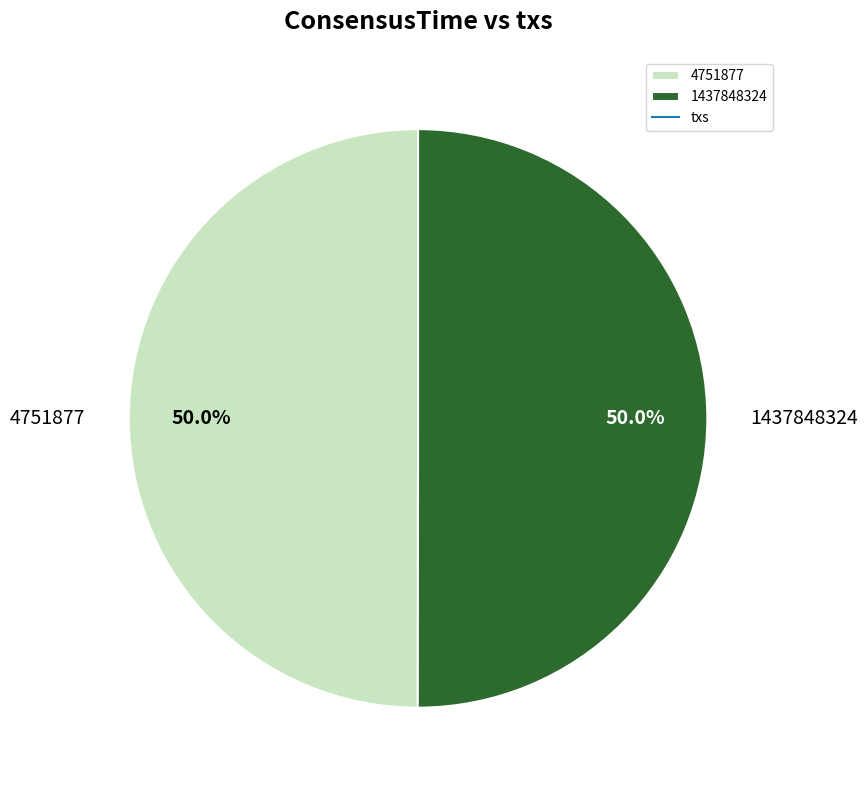

Approximately how many times larger is the value at 1437848324 compared to 4751877?

1.0